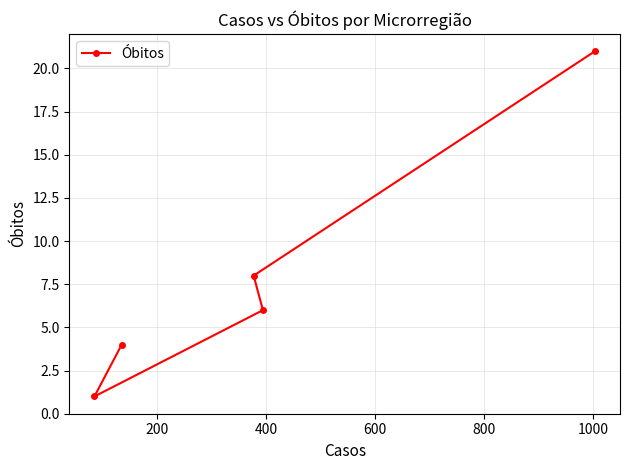

What is the maximum value shown in the chart?

21